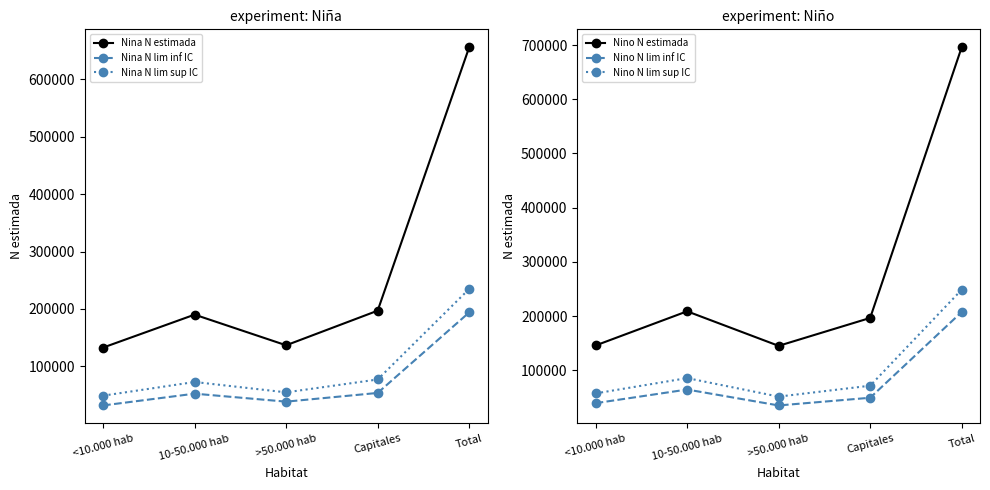

What is the difference between the Nina N lim sup IC values at 10-50.000 hab and <10.000 hab?

23841